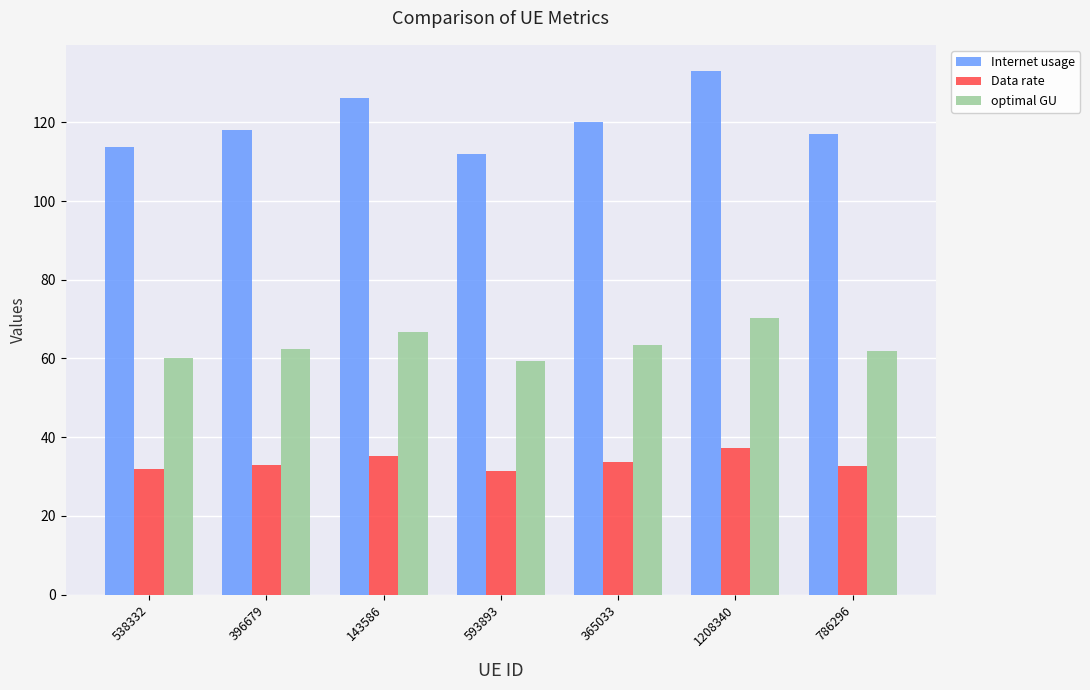

At which category does the chart reach its peak across all series?

1208340